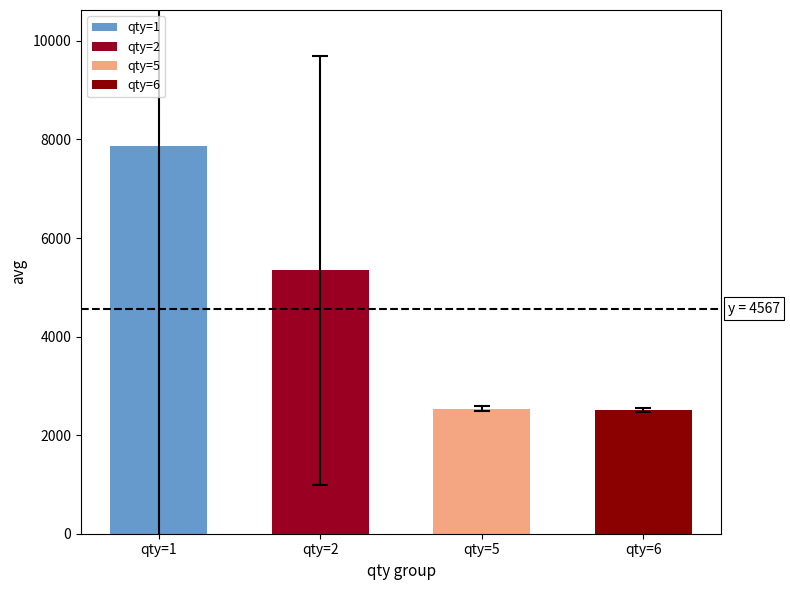

Are the bars horizontal?

No